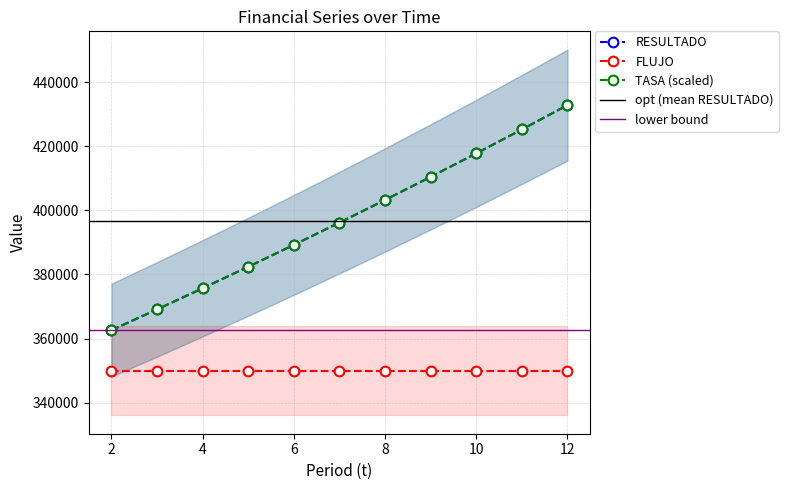

What is the lowest value of the FLUJO series?

350000.0